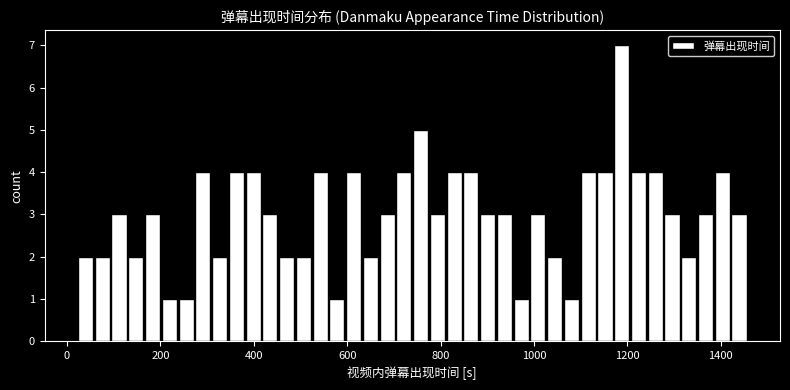

Around what value on the x-axis is the tallest bar? Give the approximate position of its centre, as read against the axis.

1180